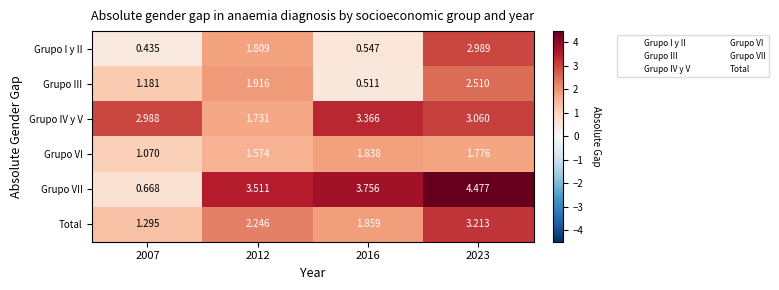

Which series changed the most between 2012 and 2016?

Grupo IV y V